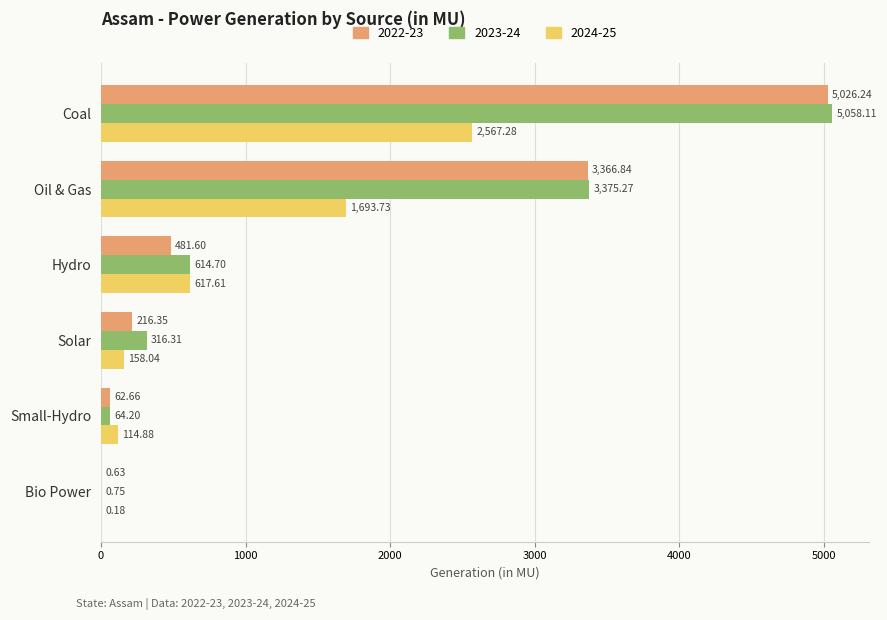

Where is 2022-23 nearest to the value 2513?

Oil & Gas